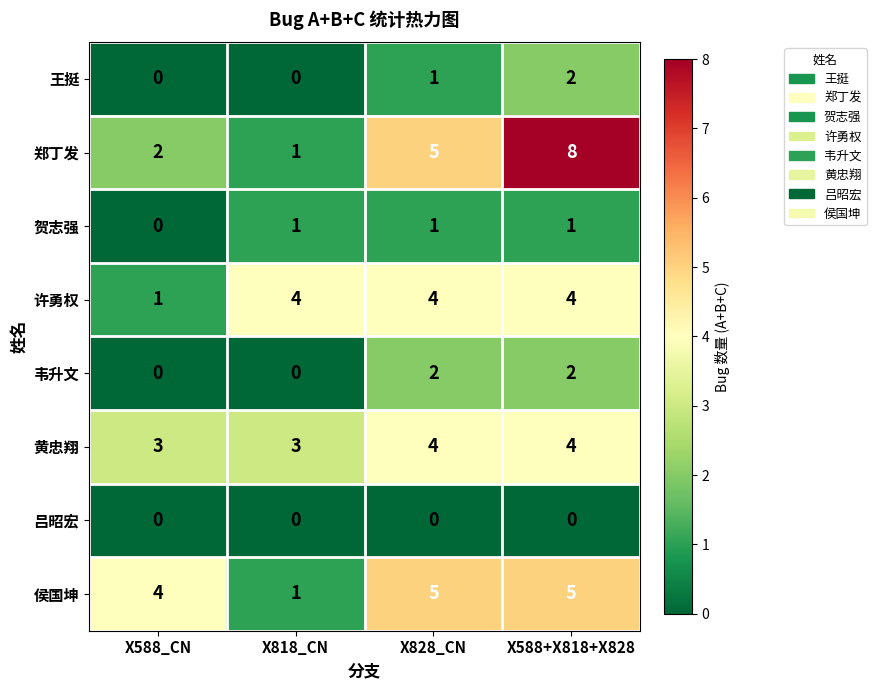

What is the sum of the 韦升文 values at X828_CN and X588+X818+X828?

4